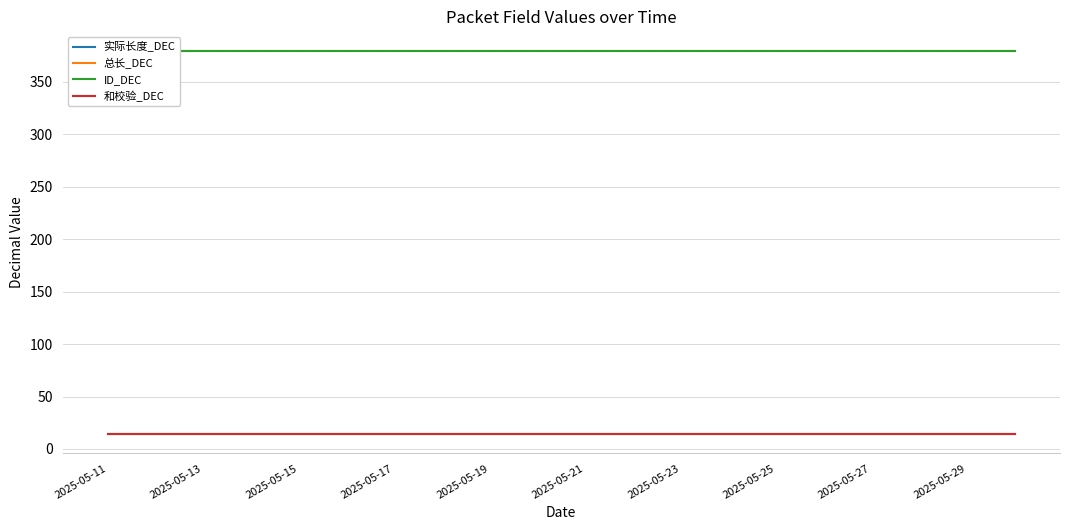

True or false: 总长_DEC and ID_DEC intersect in this chart.

False